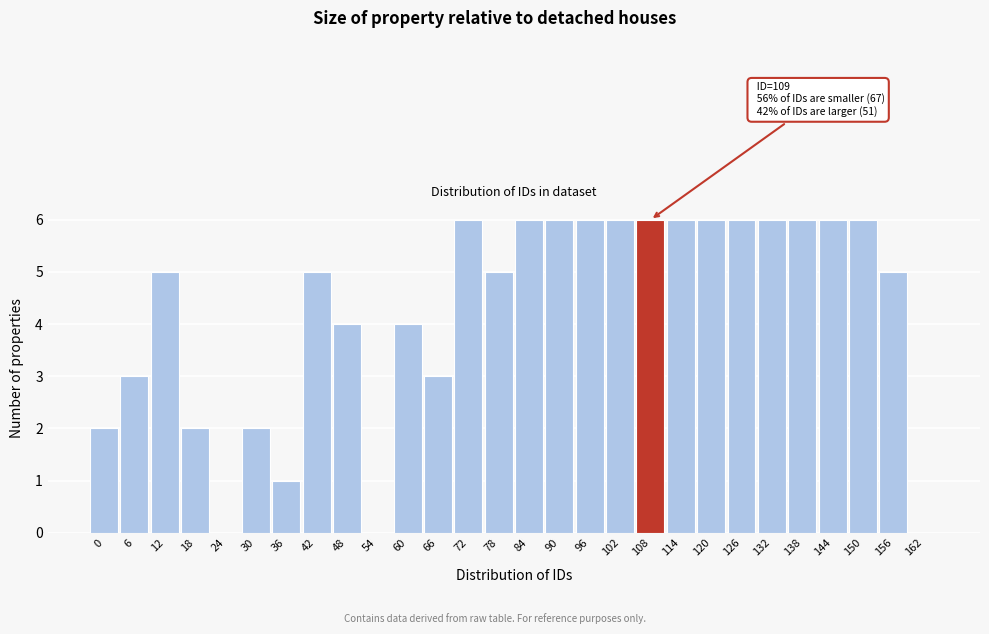

Reading left to right, transcribe all the data shown in this chart.

0=2	6=3	12=5	18=2	24=0	30=2	36=1	42=5	48=4	54=0	60=4	66=3	72=6	78=5	84=6	90=6	96=6	102=6	108=6	114=6	120=6	126=6	132=6	138=6	144=6	150=6	156=5	162=0